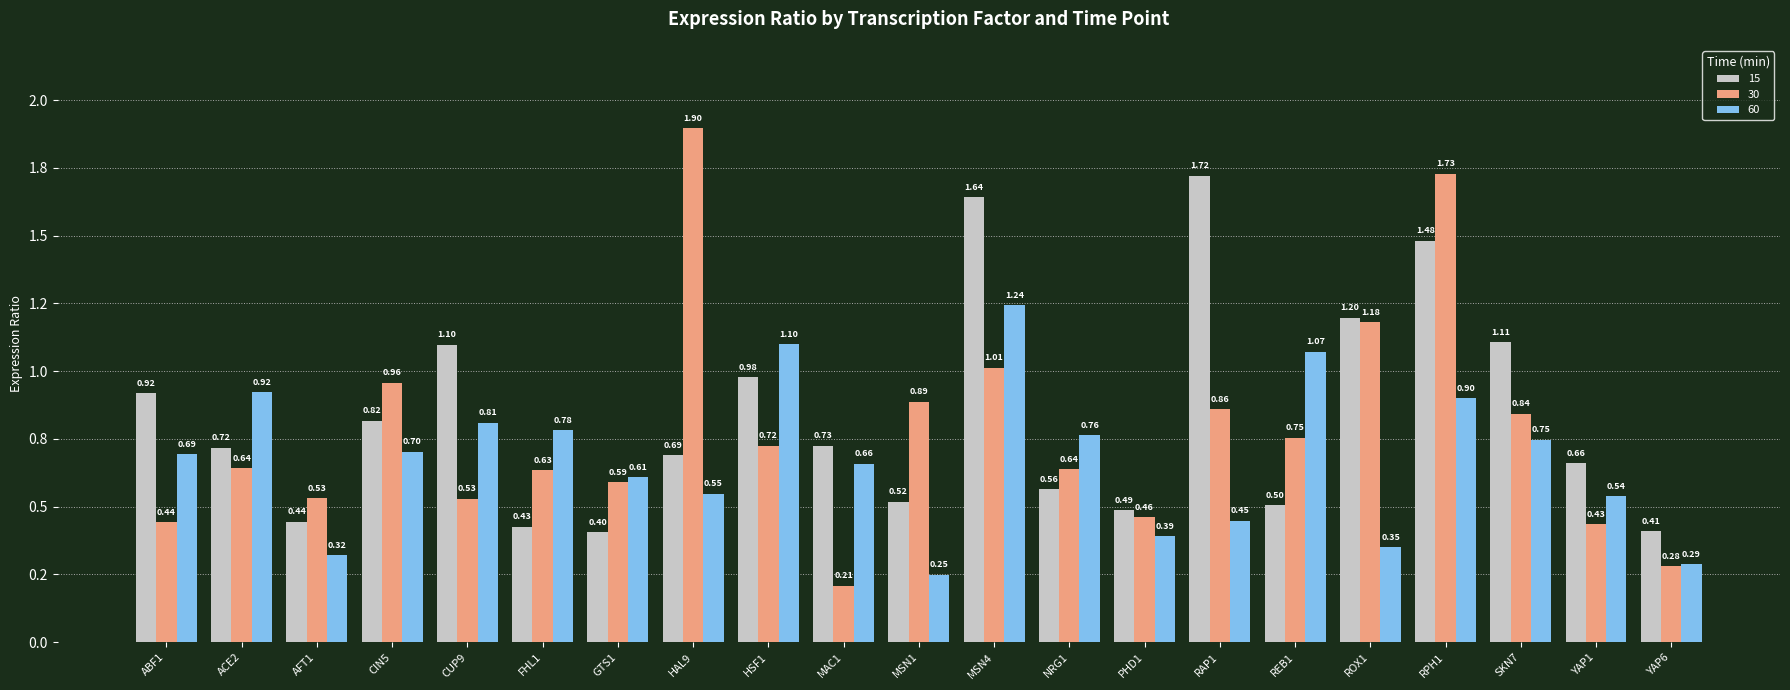

What is the value of the 30 bar at the 5th from the left?

0.5